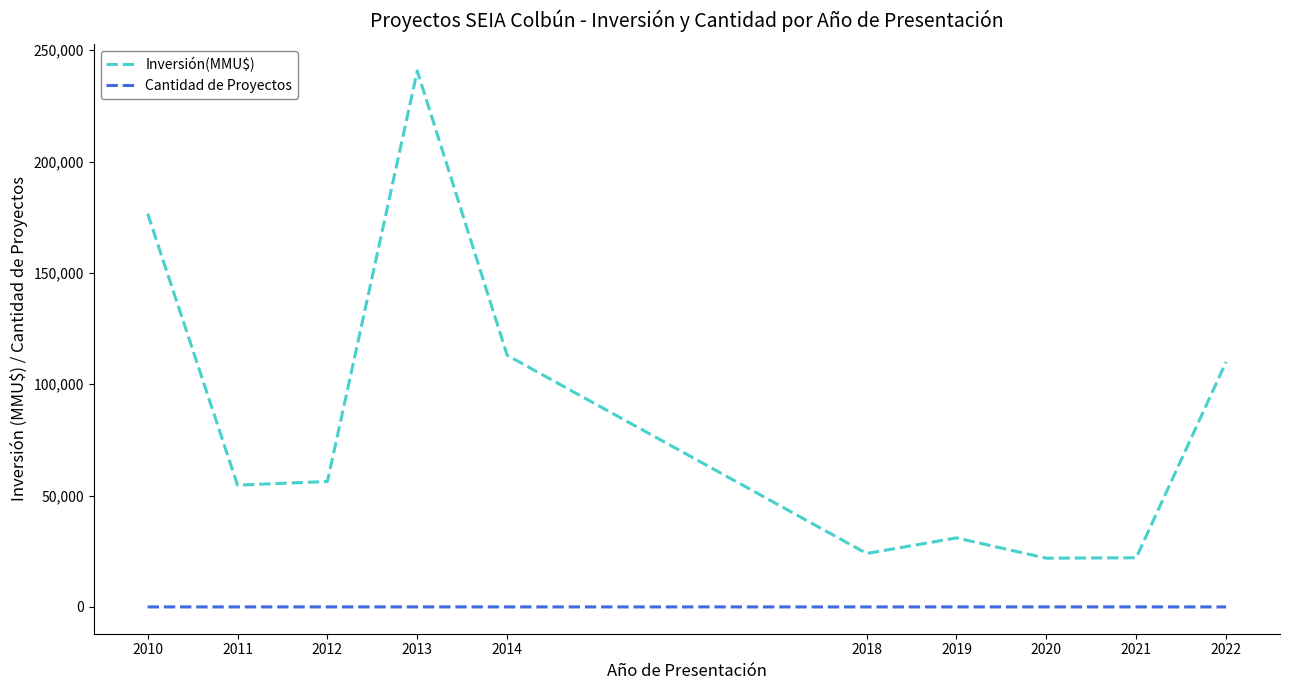

What is the difference between the maximum and minimum values in the Inversión(MMU$) series?

218820